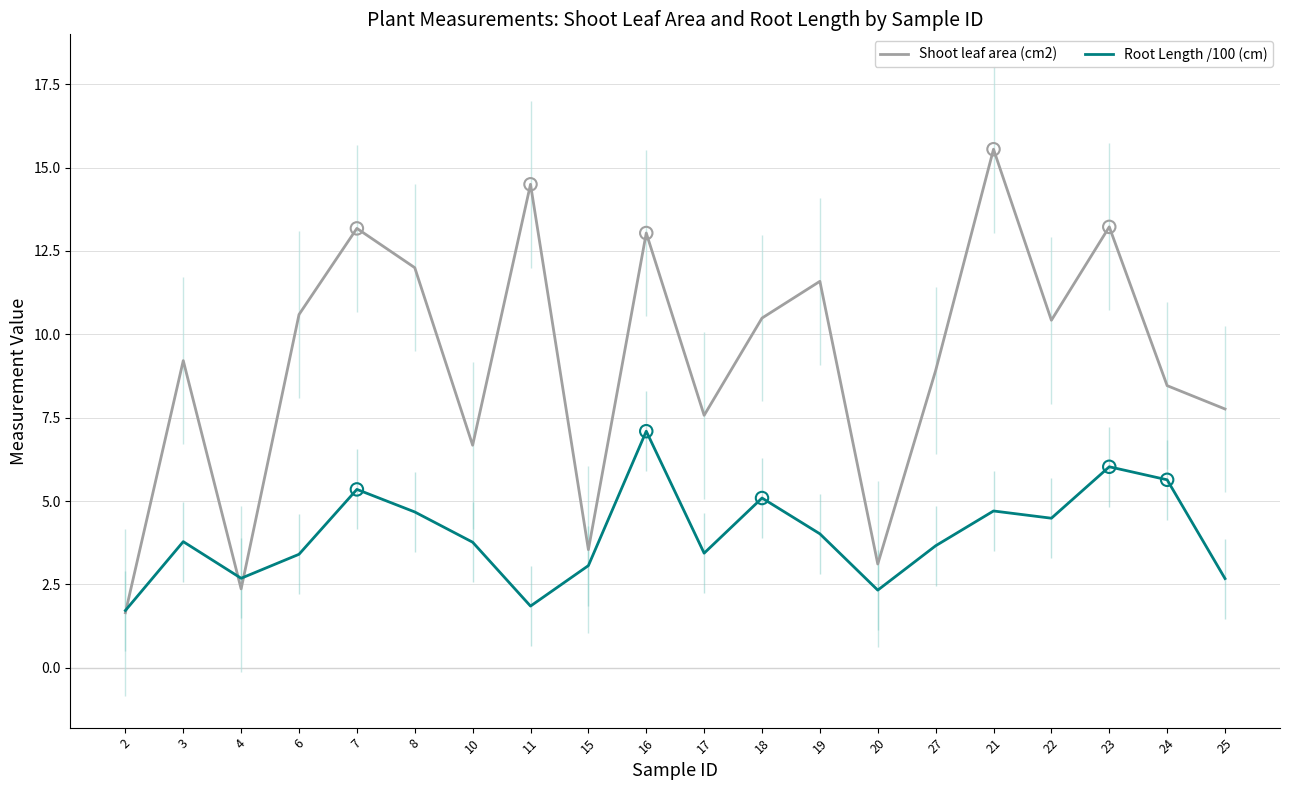

What are all the series names shown in the legend?

Shoot leaf area (cm2), Root Length /100 (cm)